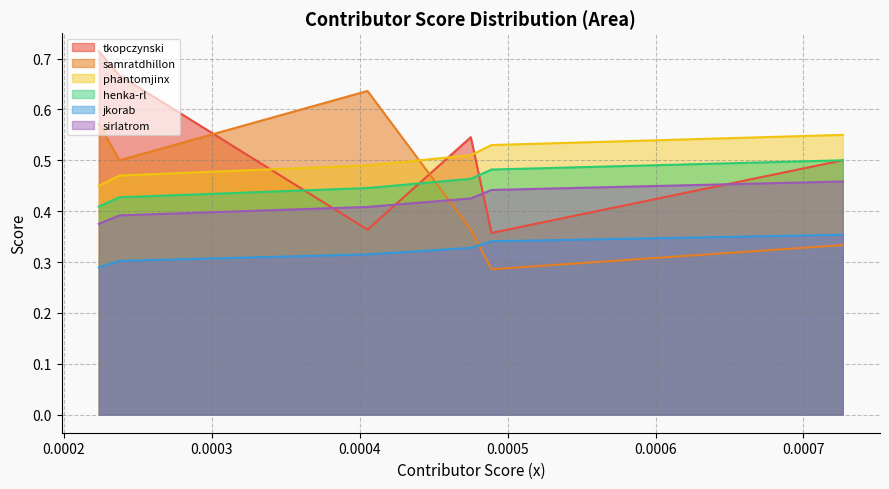

List the series in order of their peak value, highest first.

tkopczynski, samratdhillon, phantomjinx, henka-rl, sirlatrom, jkorab